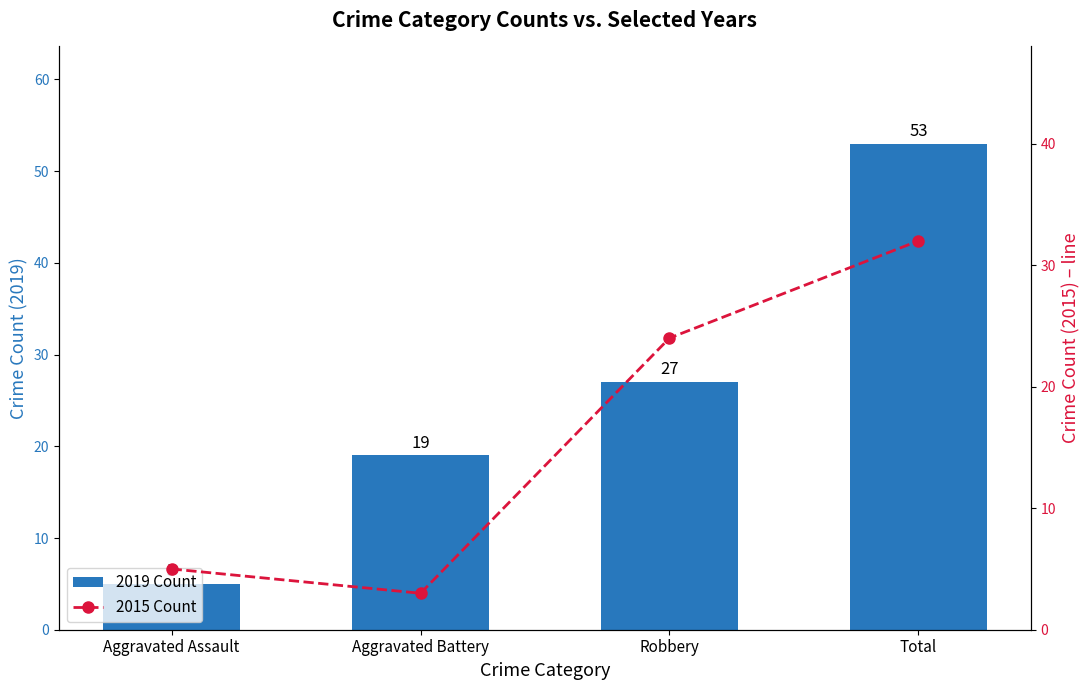

Reading right to left, what are all the values shown in this chart?

2019 Count: 53	27	19	5
2015 Count: 32	24	3	5